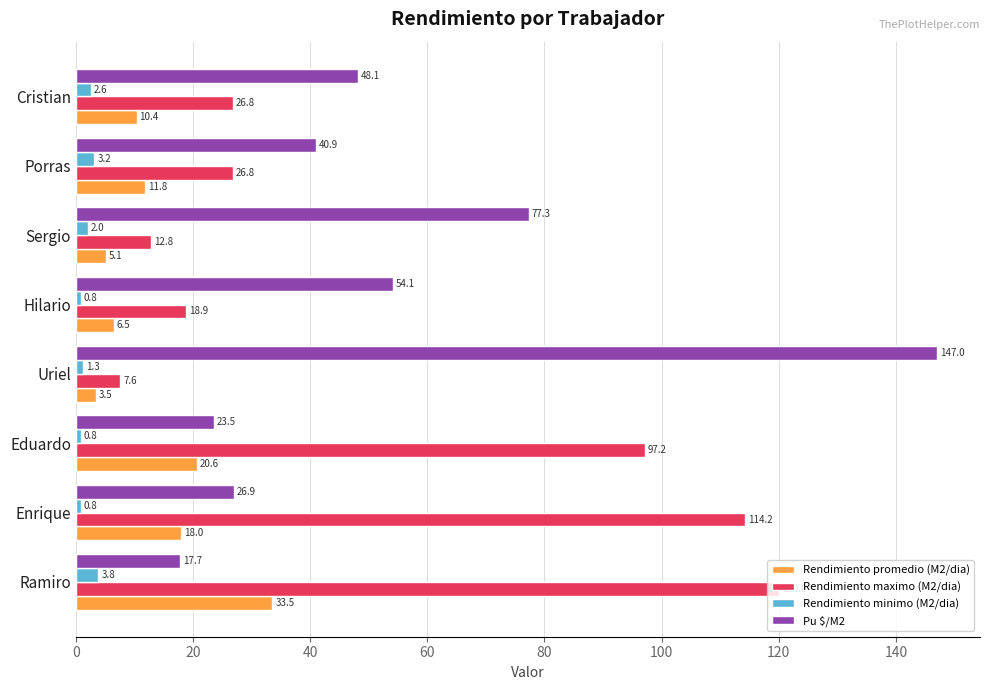

What is the maximum value for Pu $/M2?

147.0